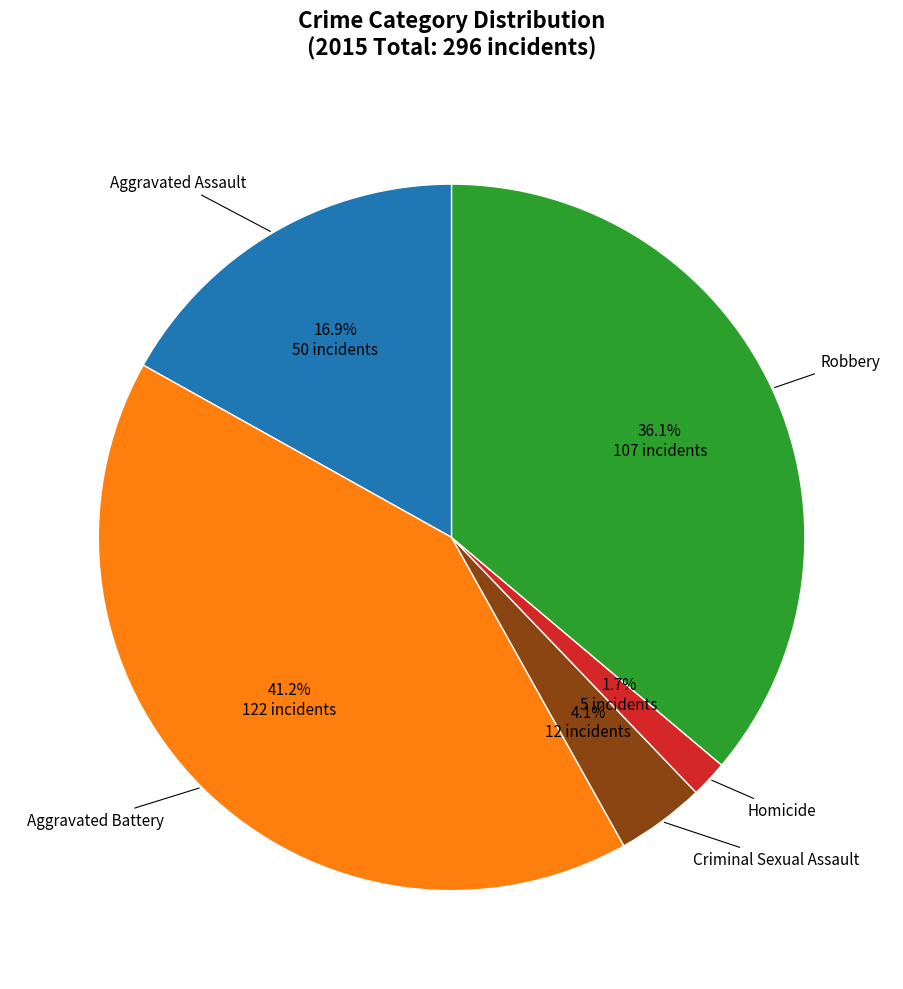

Is there any slice that represents more than half of the pie?

No